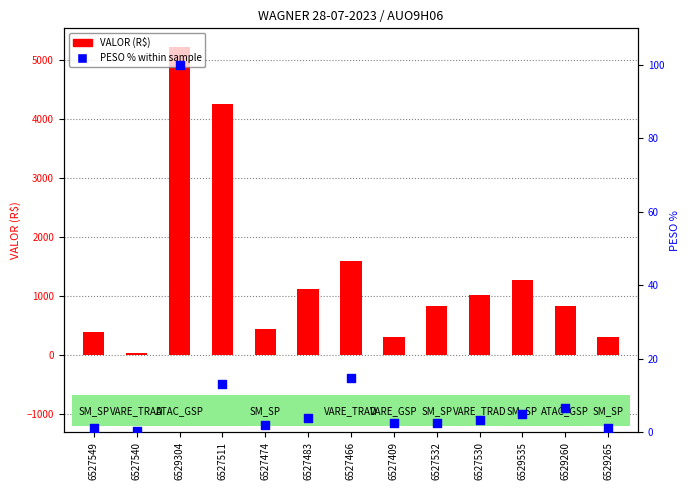

What are all the series names shown in the legend?

VALOR (R$), PESO % within sample